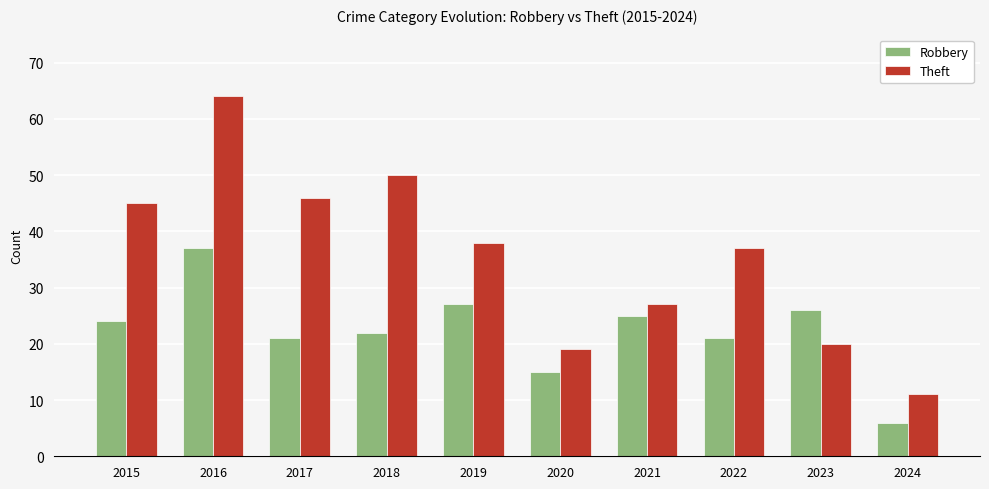

How many bars are there in total?

20